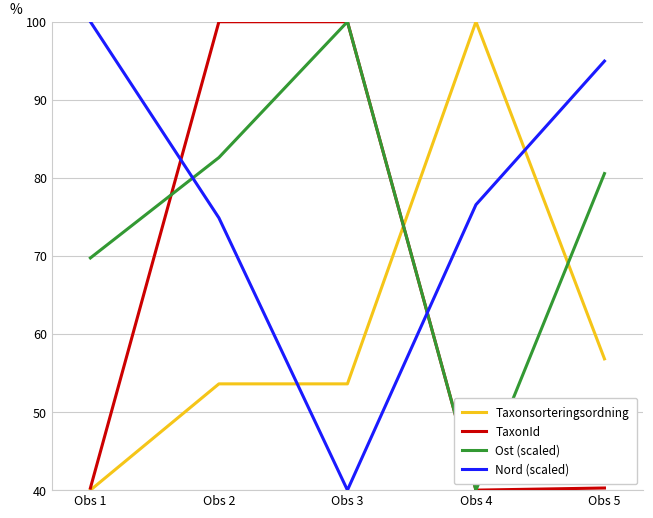

At how many categories does at least one series exceed 75?

5